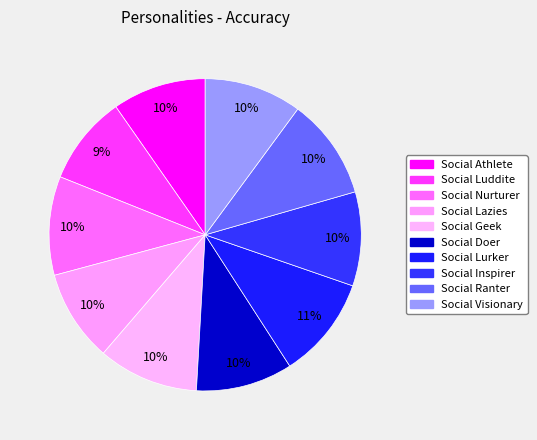

Which has a higher value, Social Nurturer or Social Athlete?

Social Nurturer